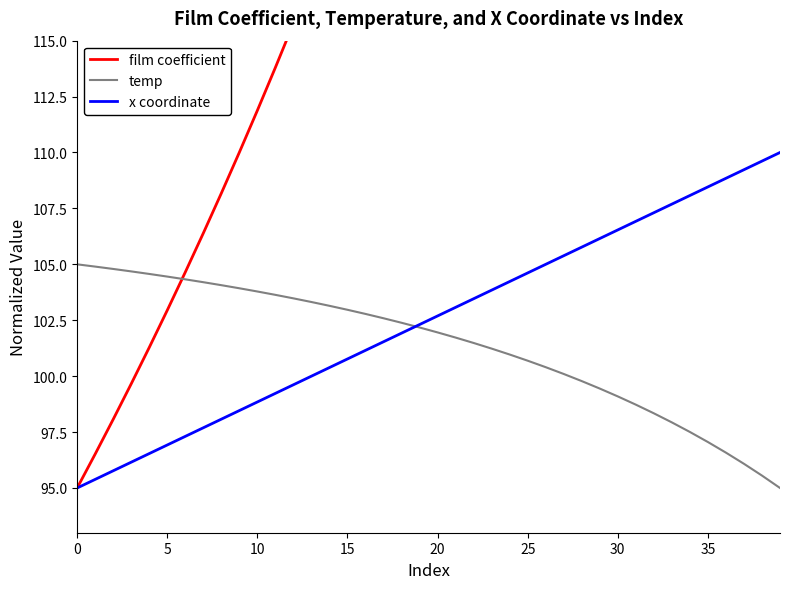

The value of film coefficient at 30 is 253.8. True or false?

False